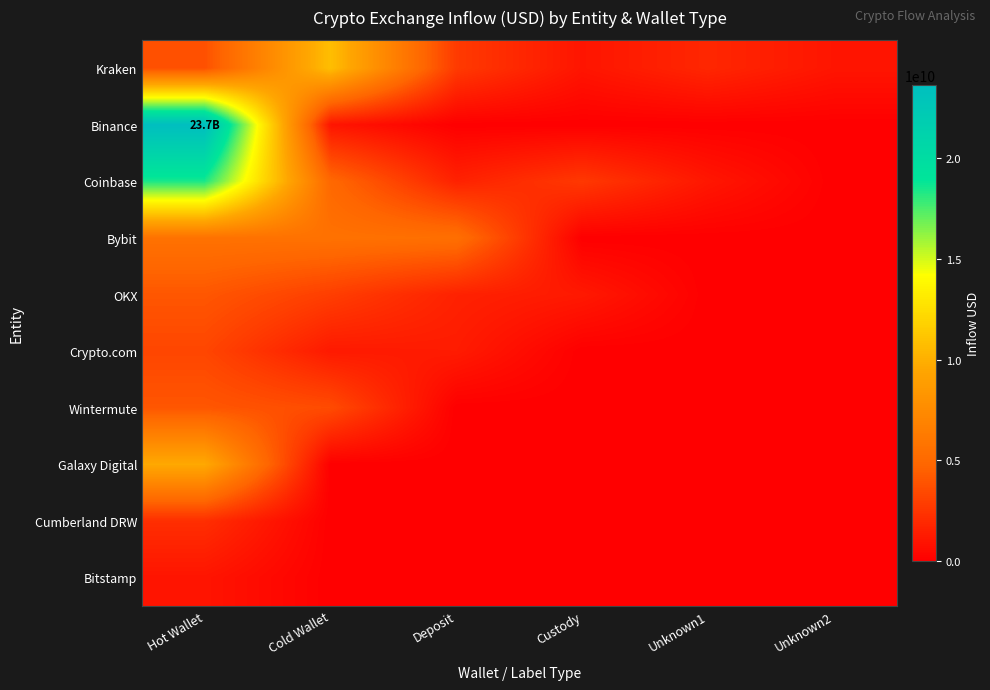

What is the maximum value shown in the chart?

23668169293.8